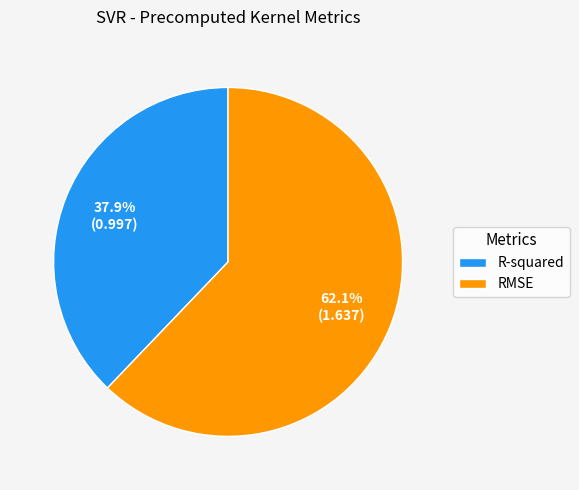

Is there a majority slice in this chart?

Yes